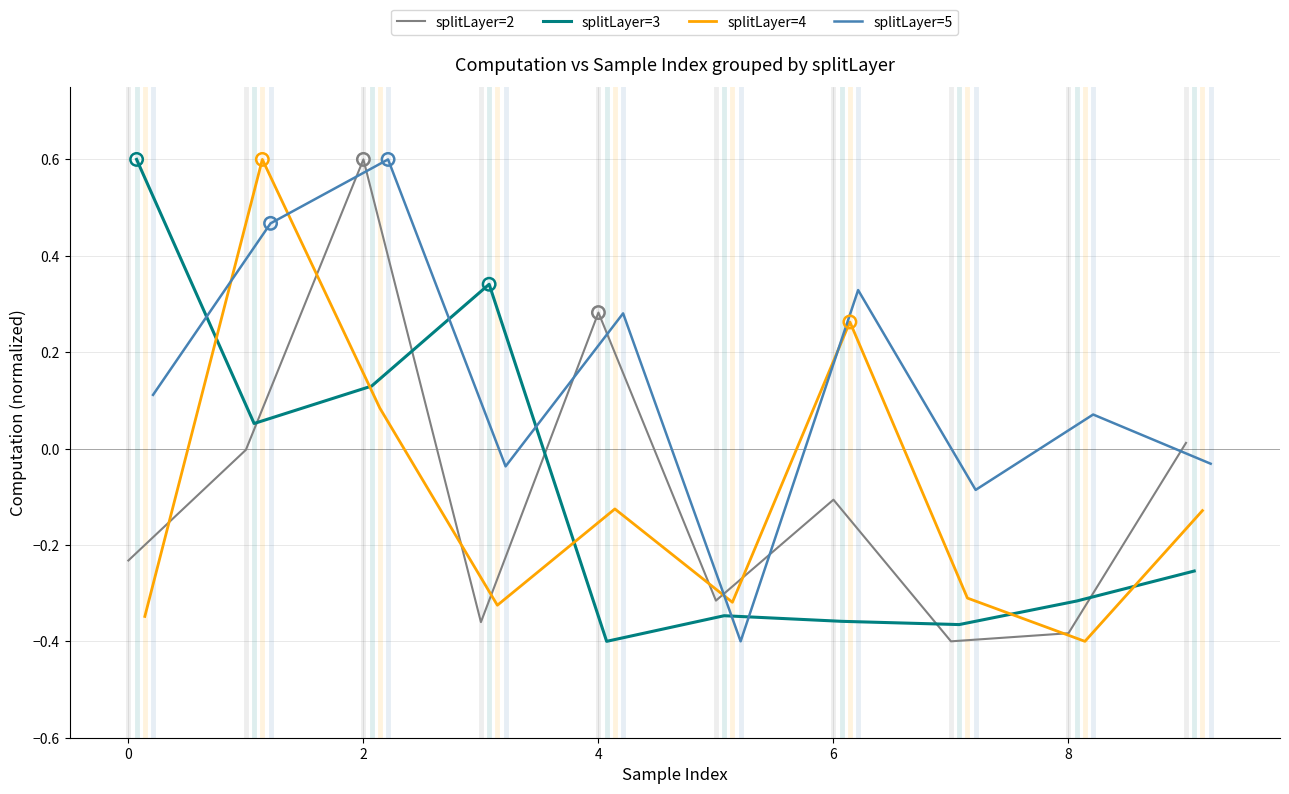

Which series contains the lowest Y value?

splitLayer=2